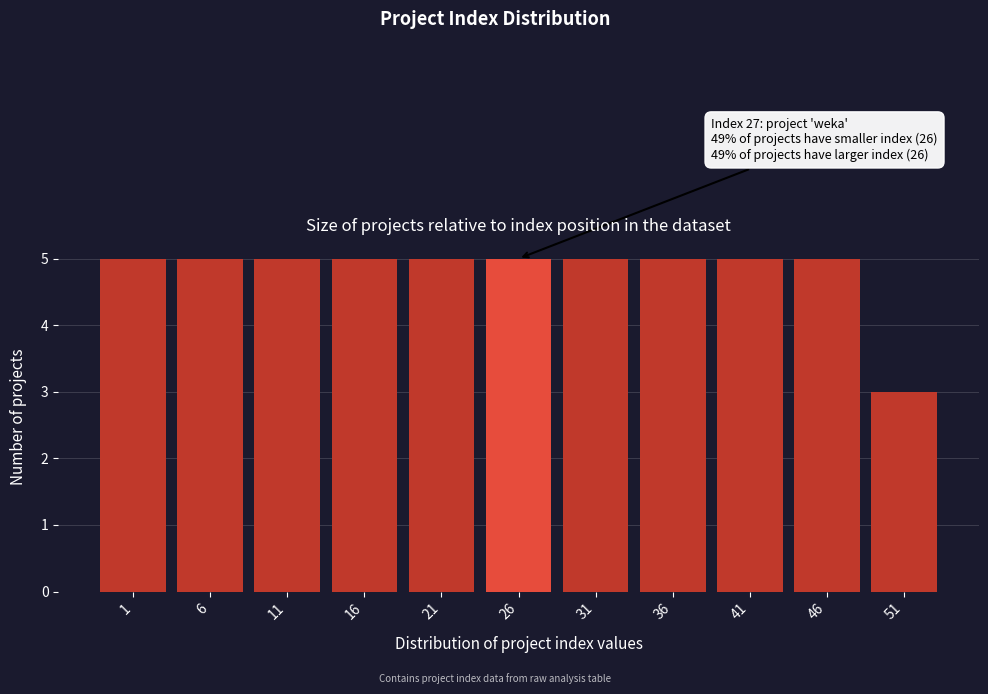

Reading right to left, extract all data points from this chart.

51=3	46=5	41=5	36=5	31=5	26=5	21=5	16=5	11=5	6=5	1=5